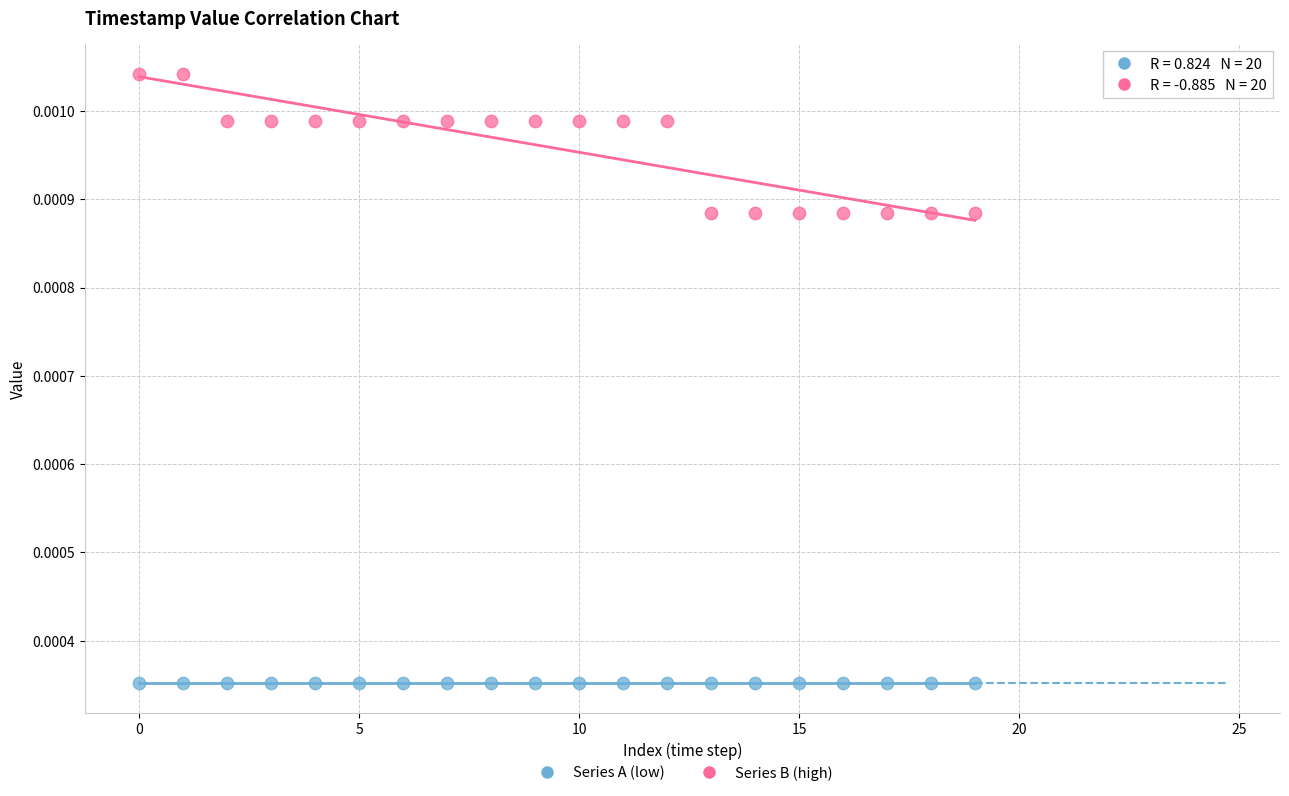

Which series has the largest Y range (max minus min)?

Series B (high)